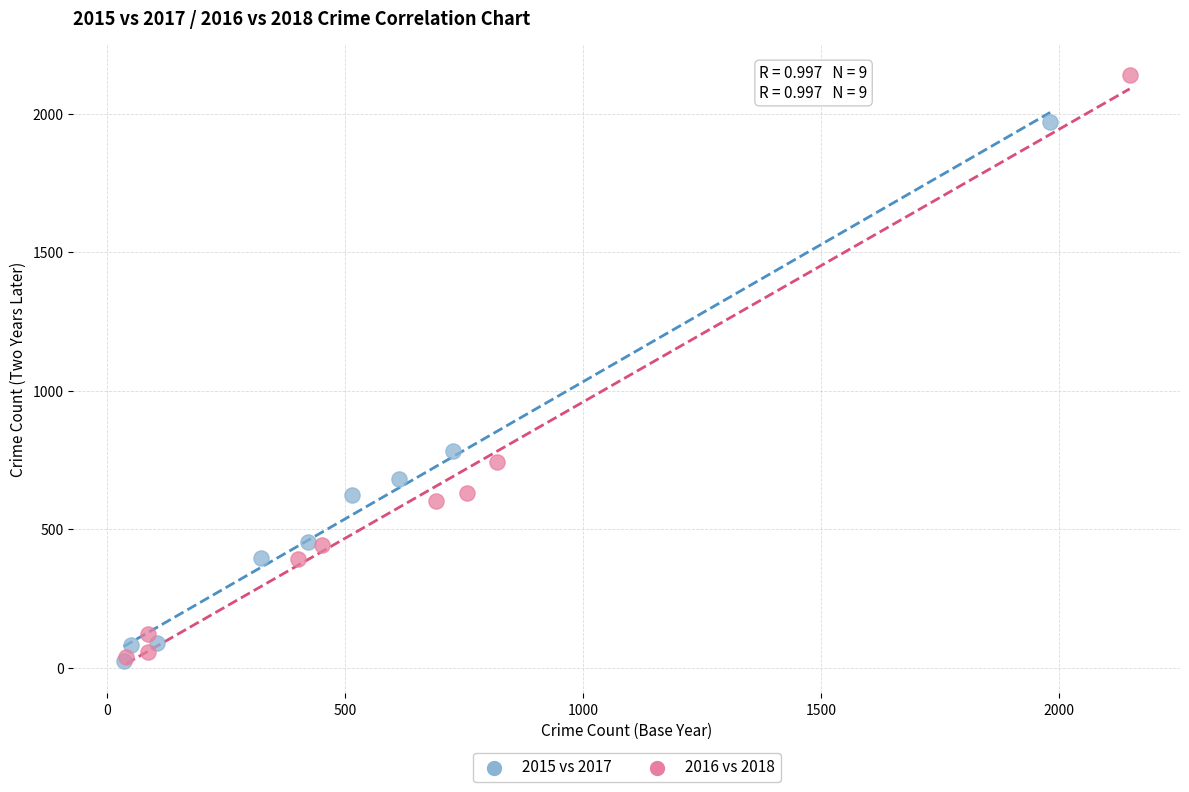

Which series reaches the maximum Y coordinate?

2016 vs 2018